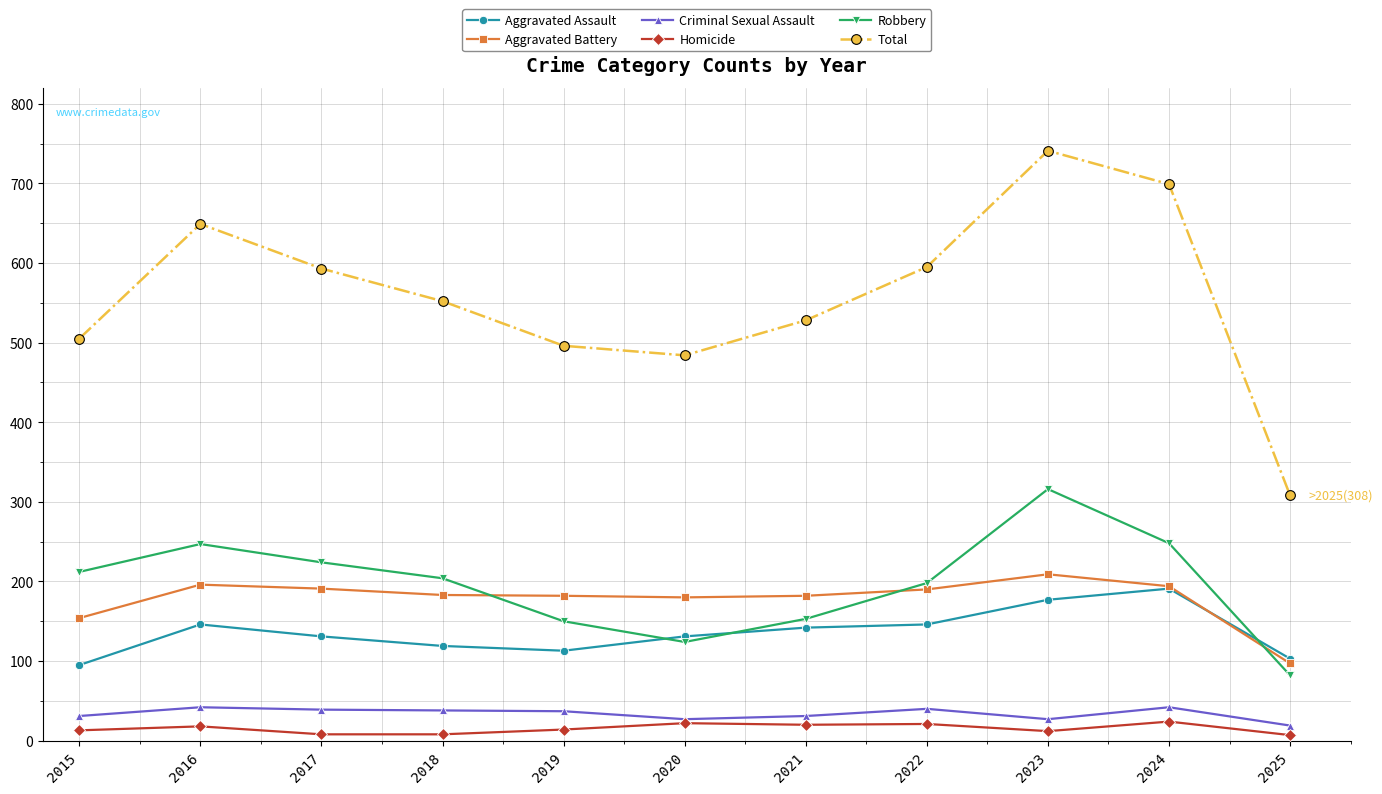

True or false: Aggravated Assault has more than 0 points higher than both neighbors.

True